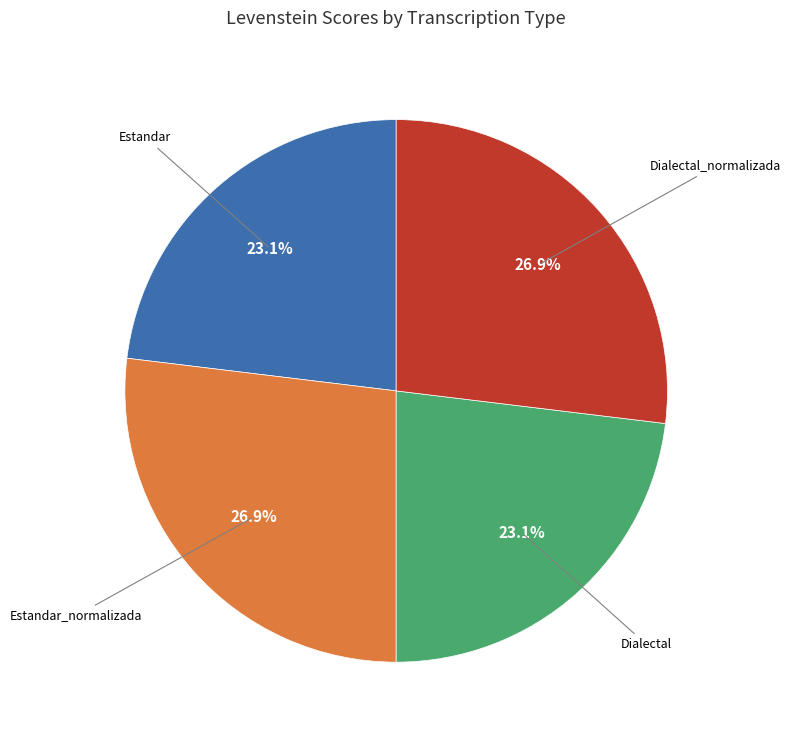

Is there a majority slice in this chart?

No